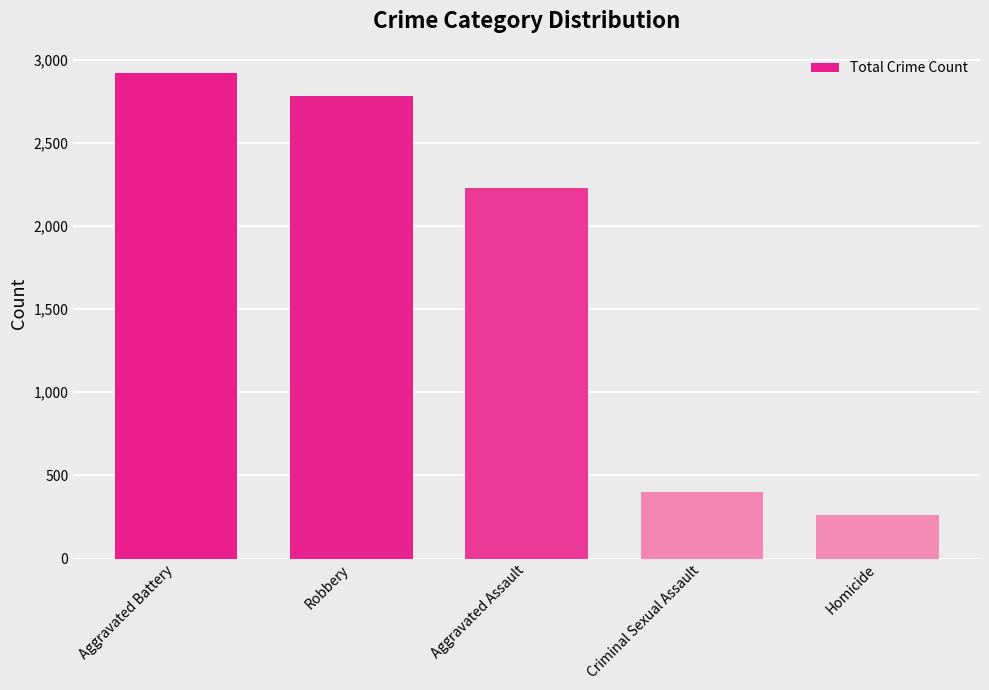

At which label does the data first exceed 2227?

Aggravated Battery